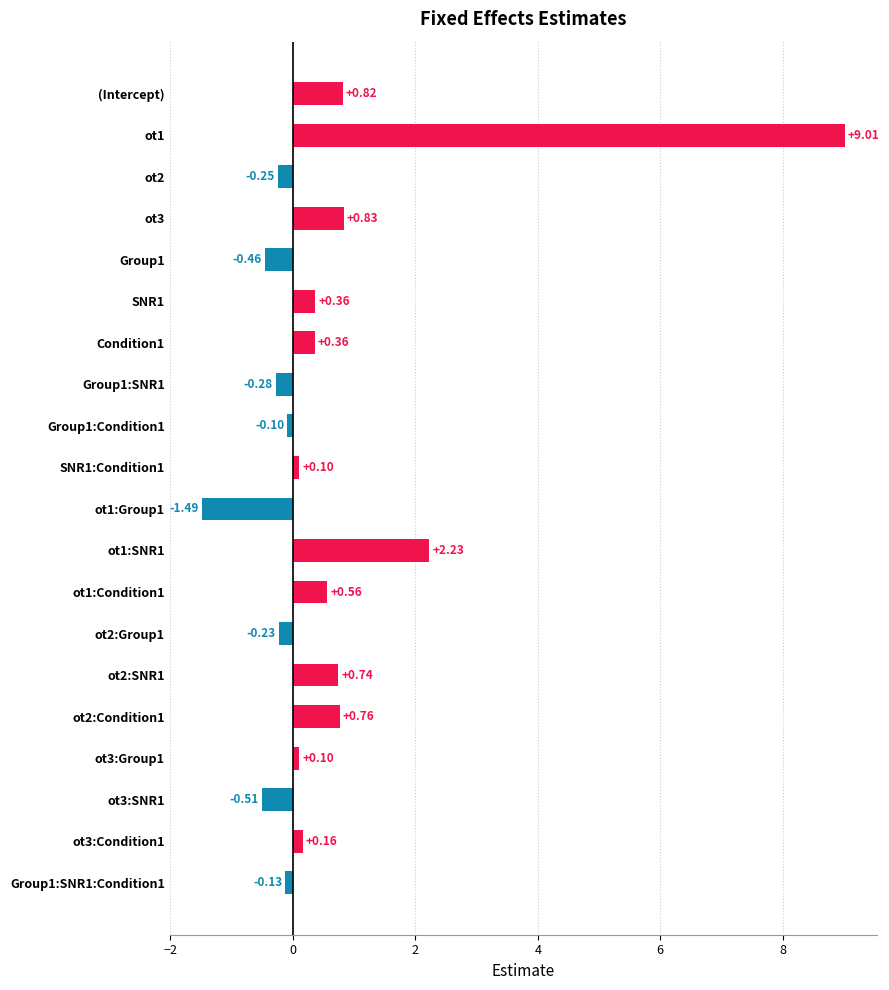

Between Group1:SNR1:Condition1 and ot3:SNR1, which is larger?

Group1:SNR1:Condition1